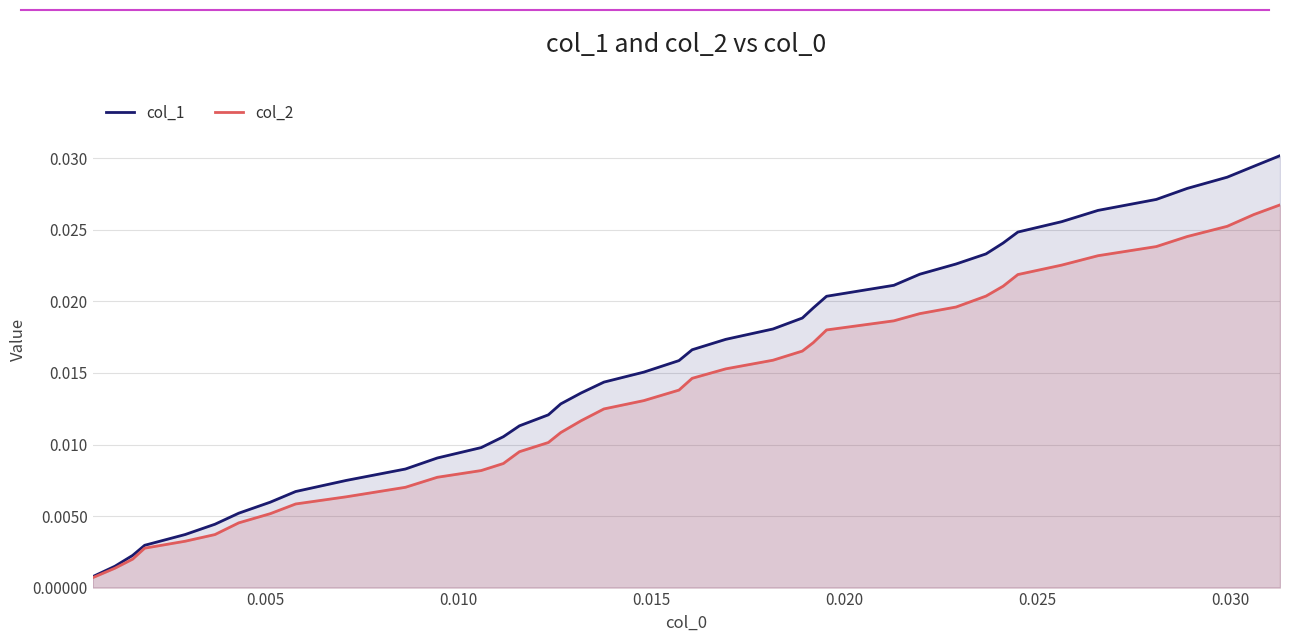

What are all the series names shown in the legend?

col_1, col_2